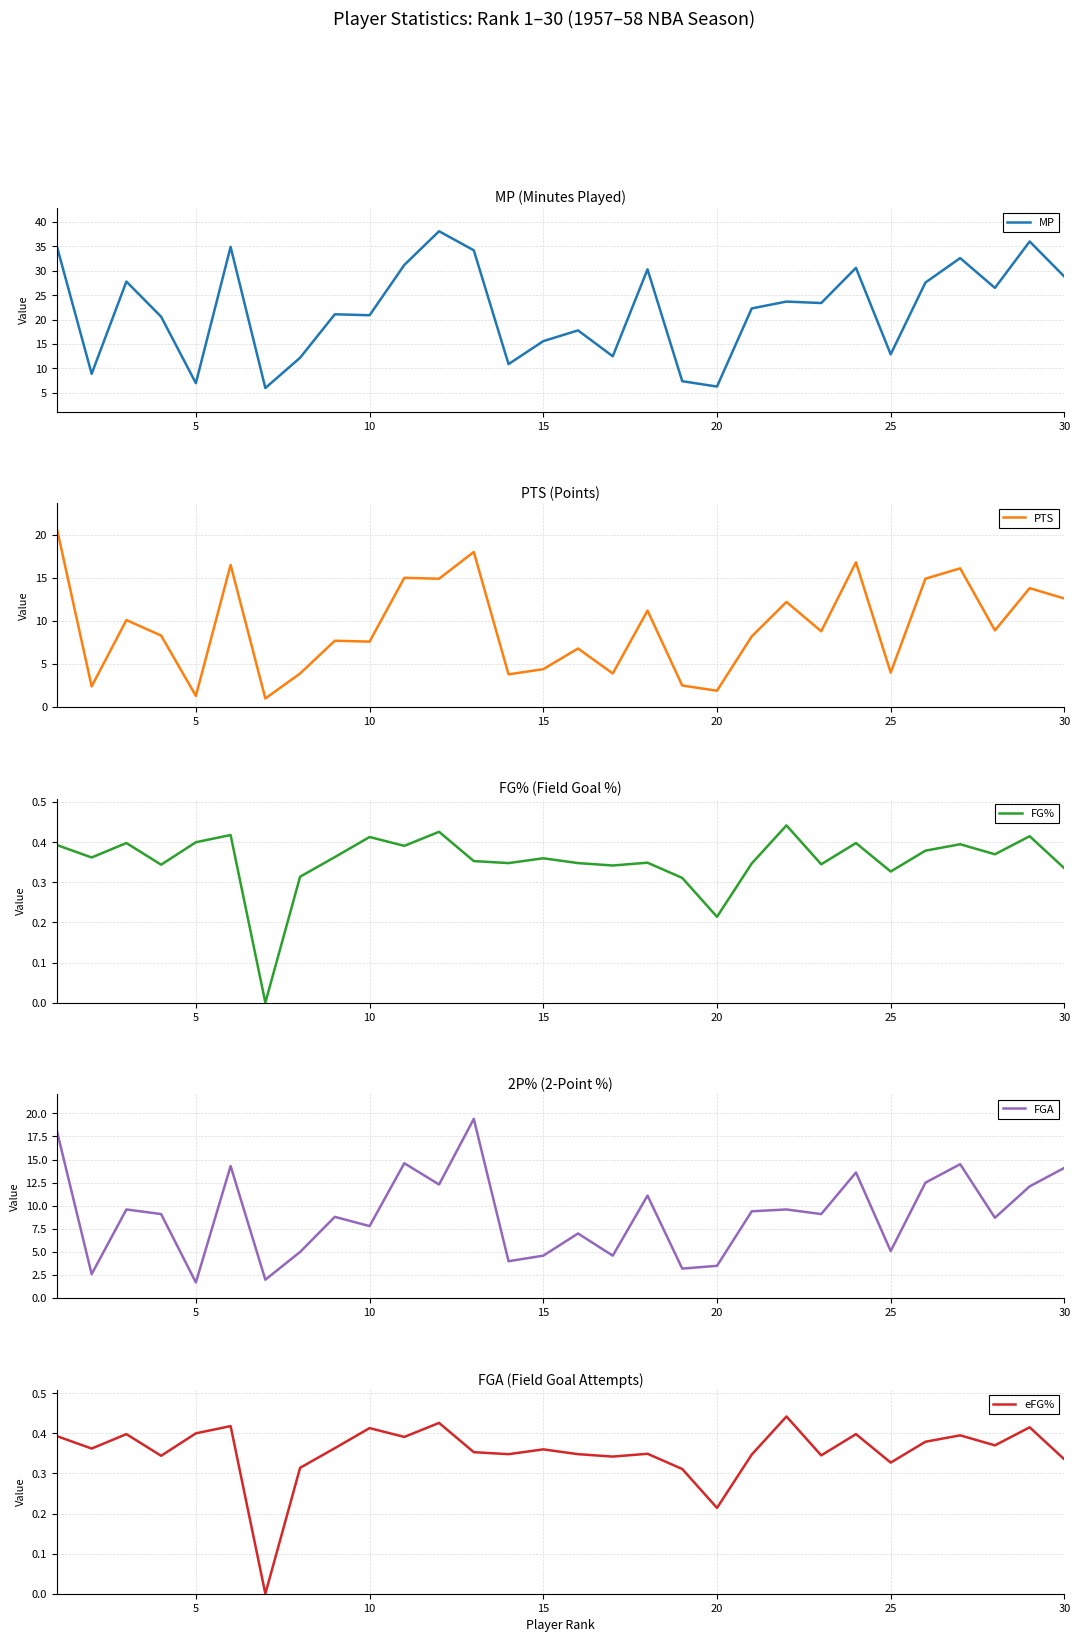

What is the maximum value for MP?

38.1